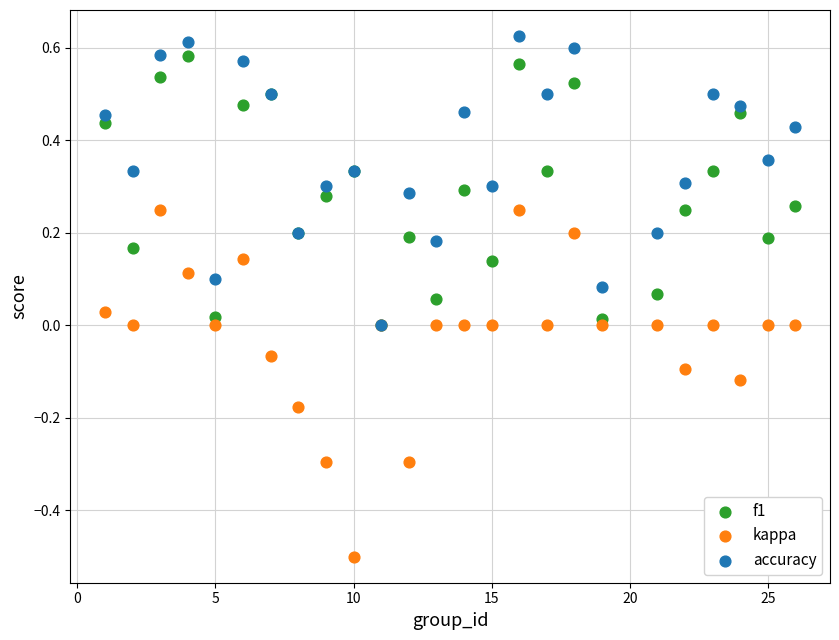

What are all the series names shown in the legend?

f1, kappa, accuracy